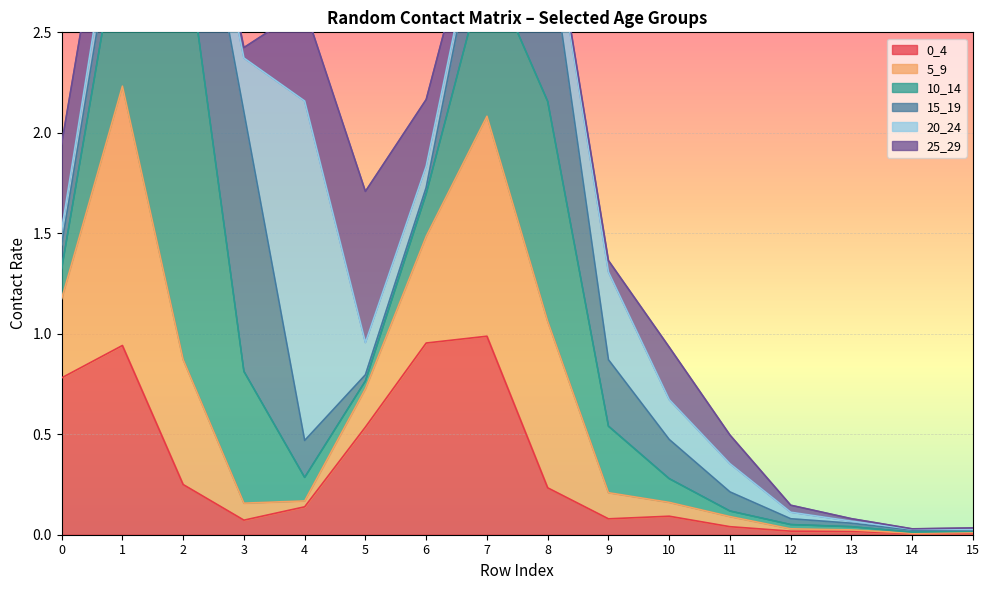

The 0_4 series shows 0.0 at 12. True or false?

True